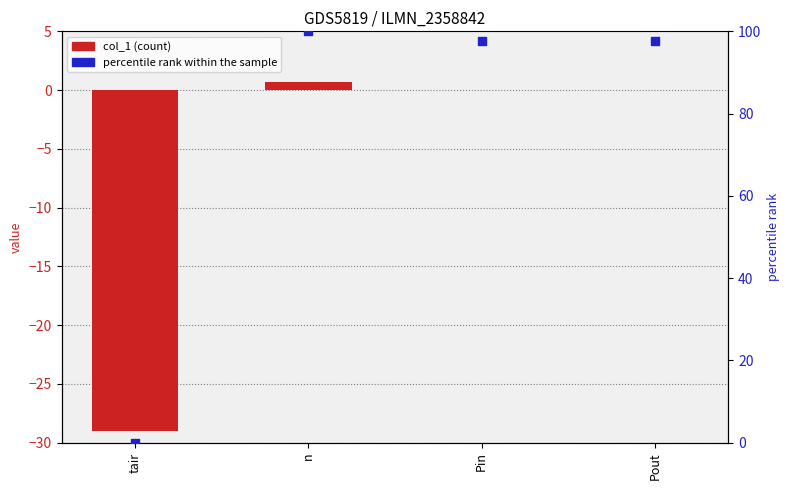

What is the total value across all series at tair?

-29.0